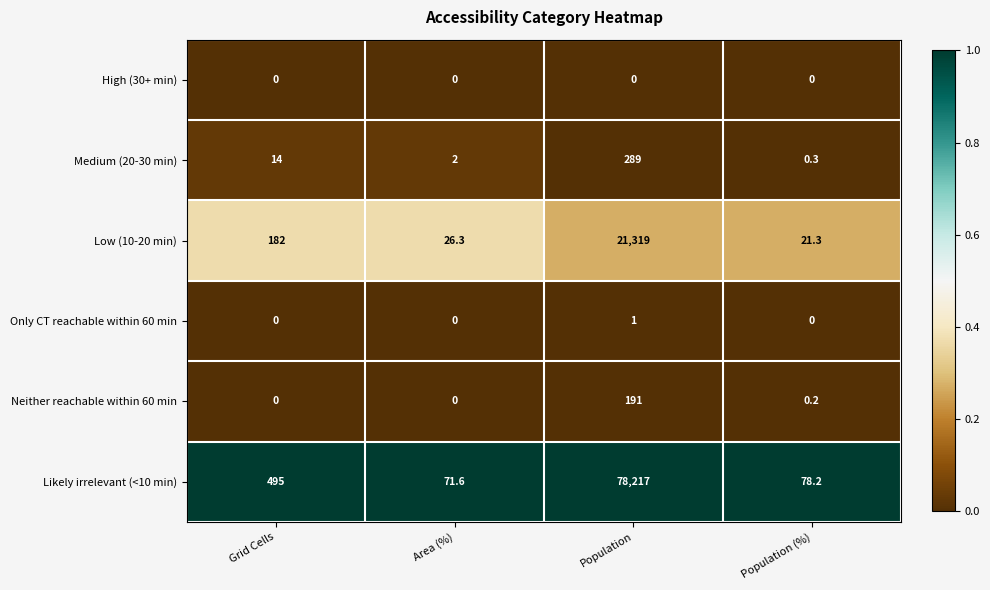

Reading right to left, extract all data points from this chart.

High (30+ min): Population (%)=0.0	Population=0.0	Area (%)=0.0	Grid Cells=0.0
Medium (20-30 min): Population (%)=0.3	Population=289.0	Area (%)=2.0	Grid Cells=14.0
Low (10-20 min): Population (%)=21.3	Population=21319.0	Area (%)=26.3	Grid Cells=182.0
Only CT reachable within 60 min: Population (%)=0.0	Population=1.0	Area (%)=0.0	Grid Cells=0.0
Neither reachable within 60 min: Population (%)=0.2	Population=191.0	Area (%)=0.0	Grid Cells=0.0
Likely irrelevant (<10 min): Population (%)=78.2	Population=78217.0	Area (%)=71.6	Grid Cells=495.0